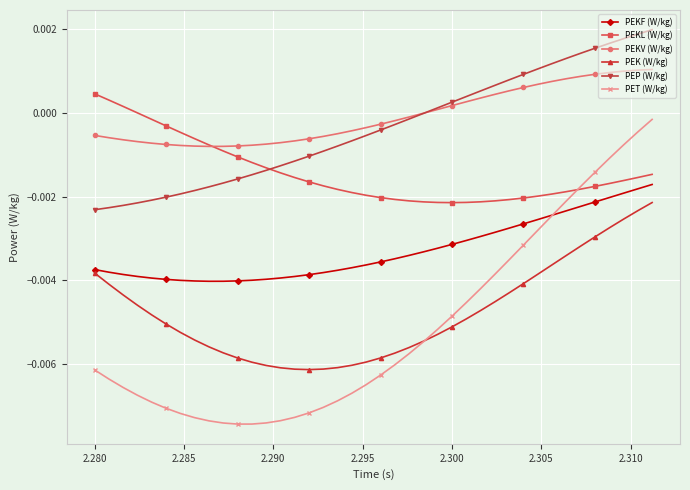

How many data points does each series have?

40